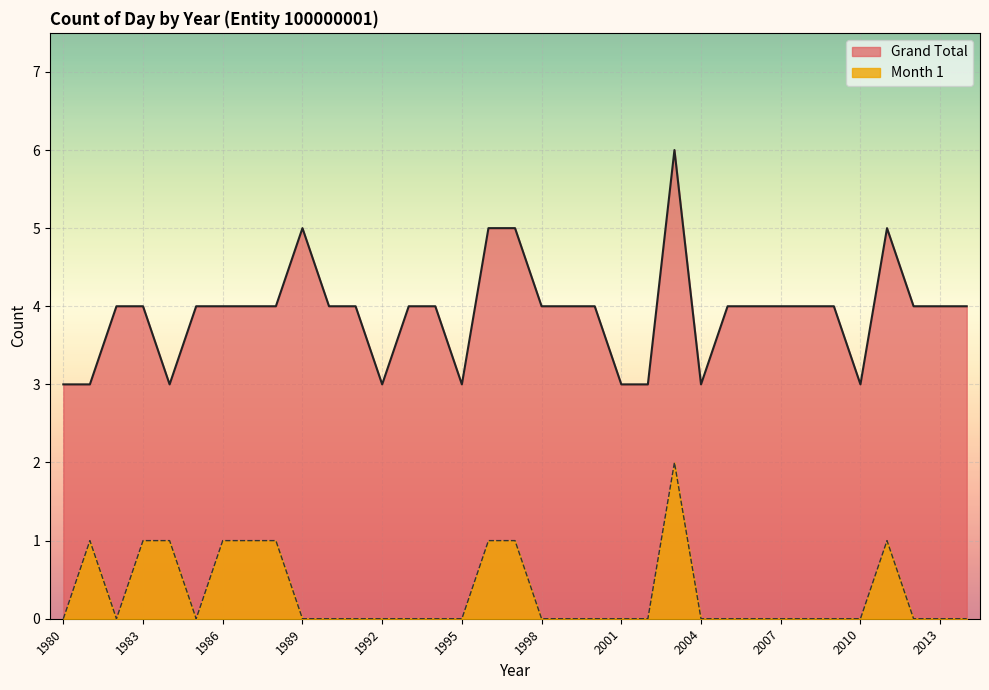

How many interior local peaks does the Month 1 series have?

3